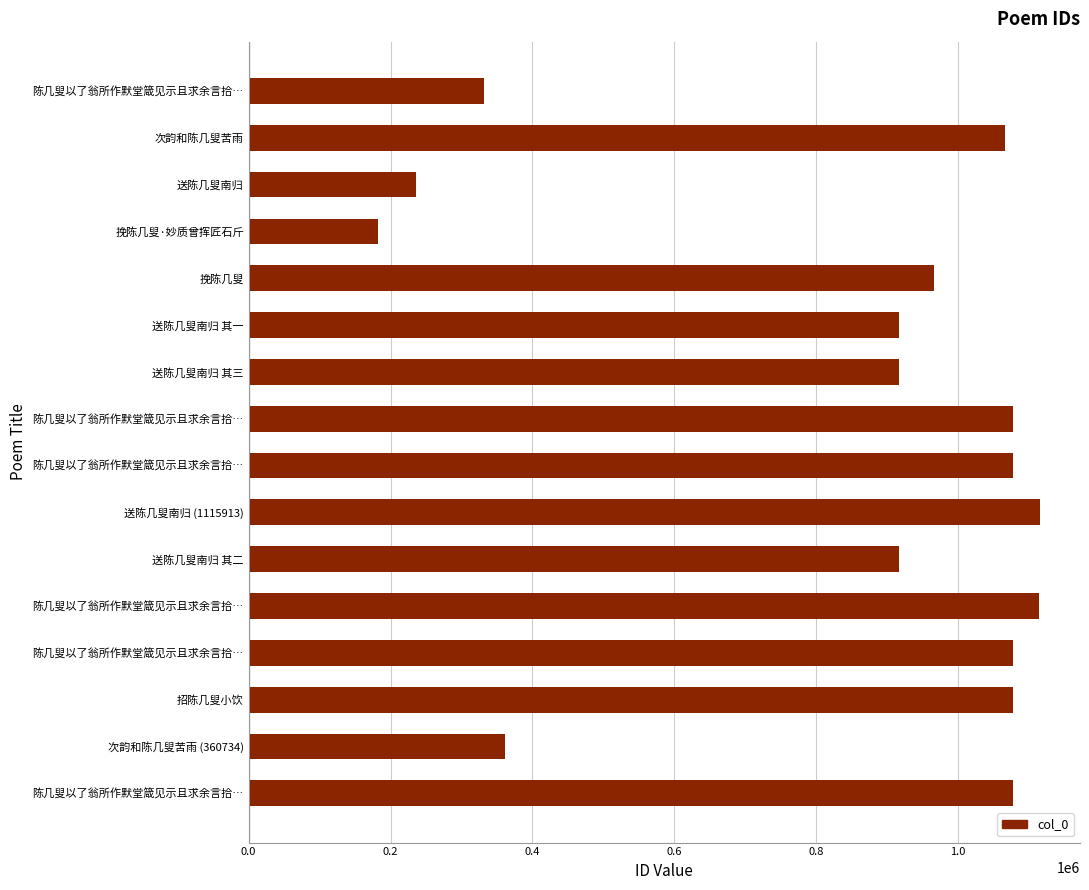

How many values are below 1065472?

8